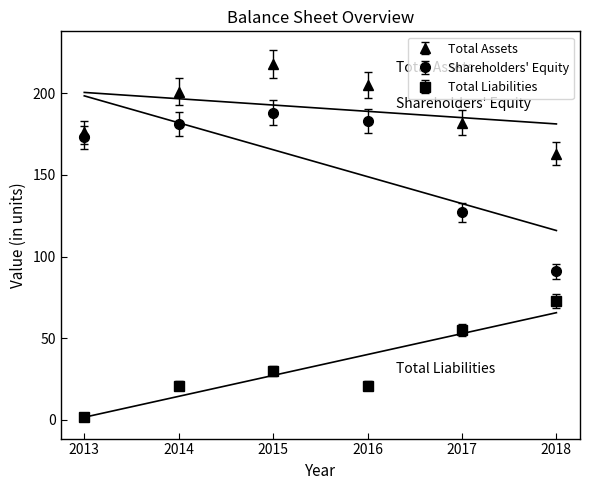

At 2015, list the series in order from largest to smallest.

Total Assets, Shareholders' Equity, Total Liabilities